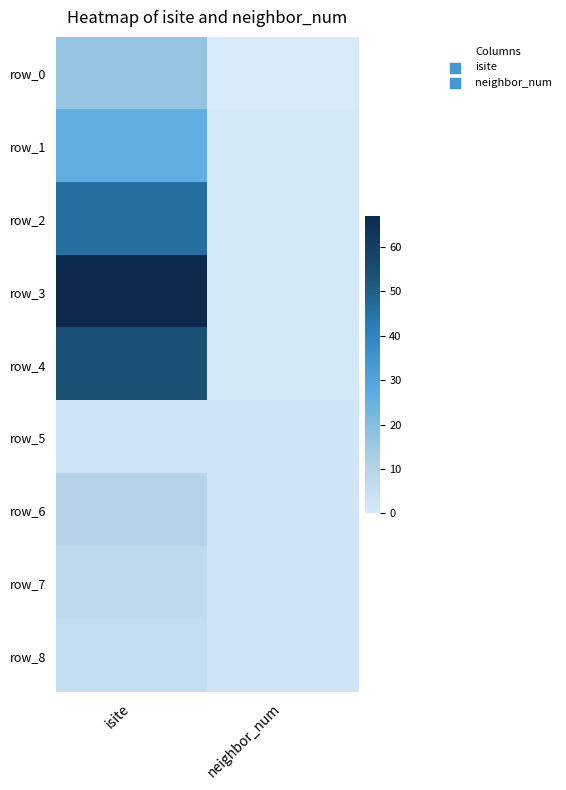

What is the difference between the row_4 values at neighbor_num and isite?

53